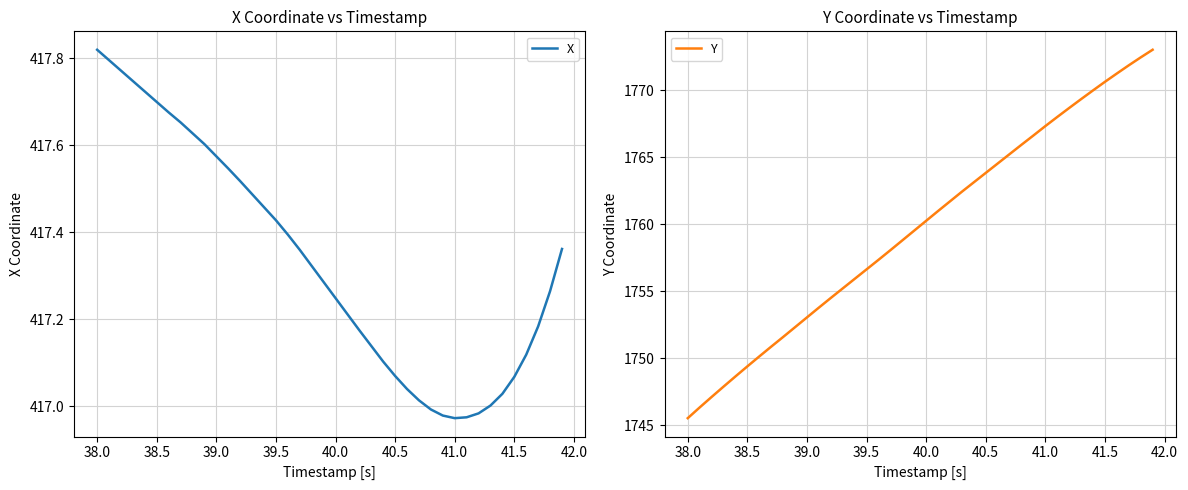

What is the minimum value for Y?

1745.5